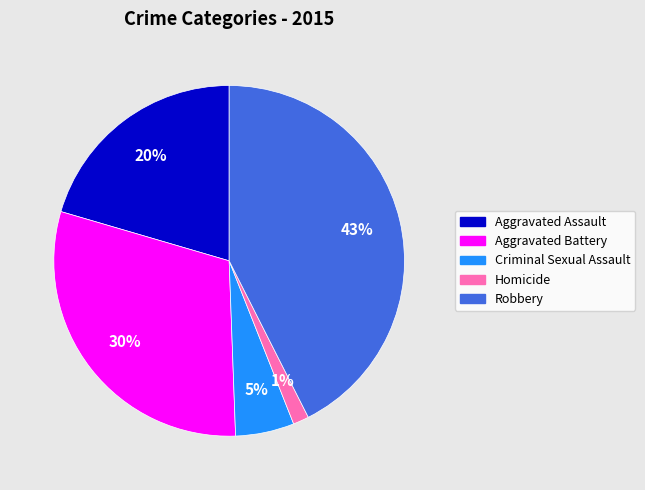

What is the smallest slice in the pie chart?

Homicide